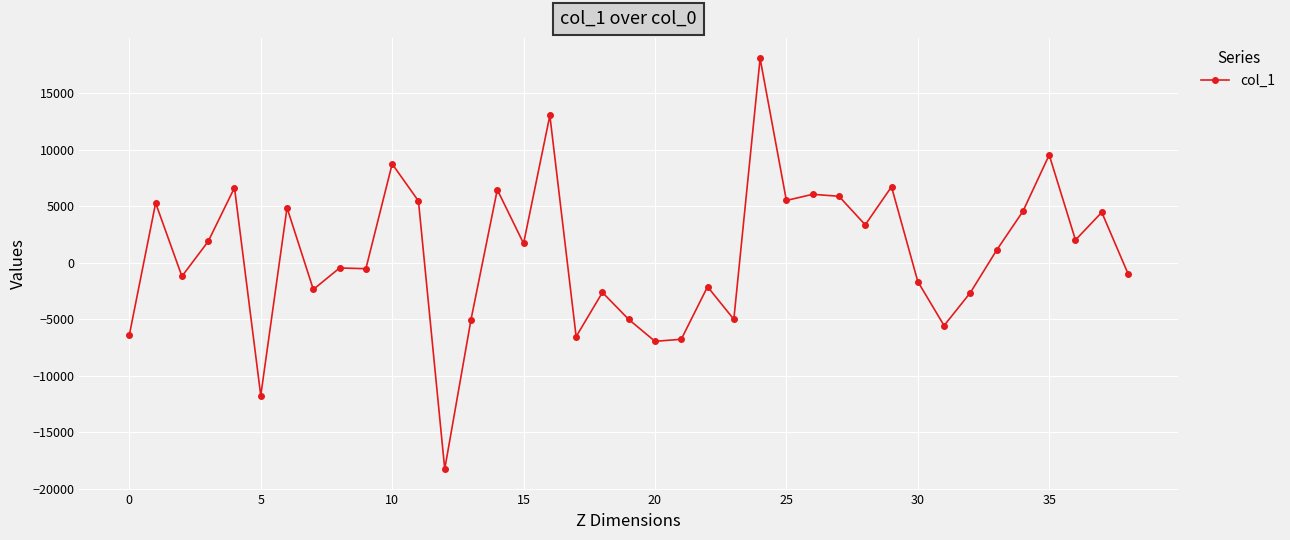

What is the value of the 38th point from the left?

4467.3